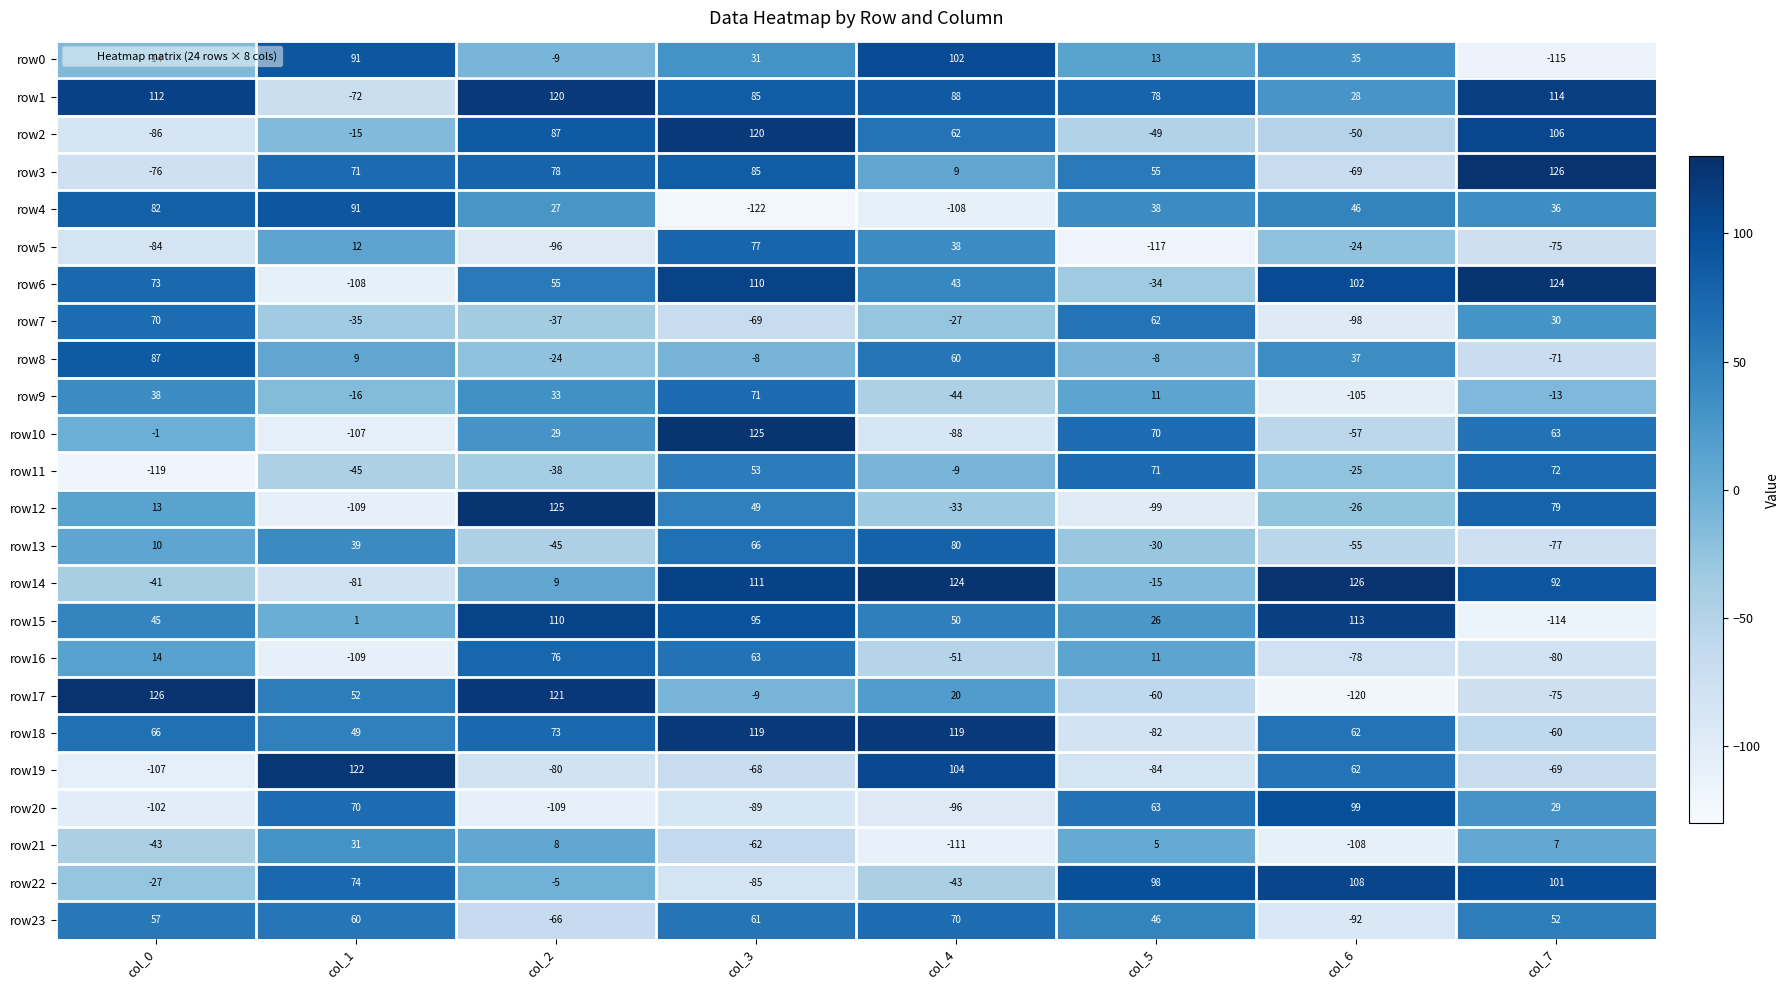

How many data points does each series have?

8